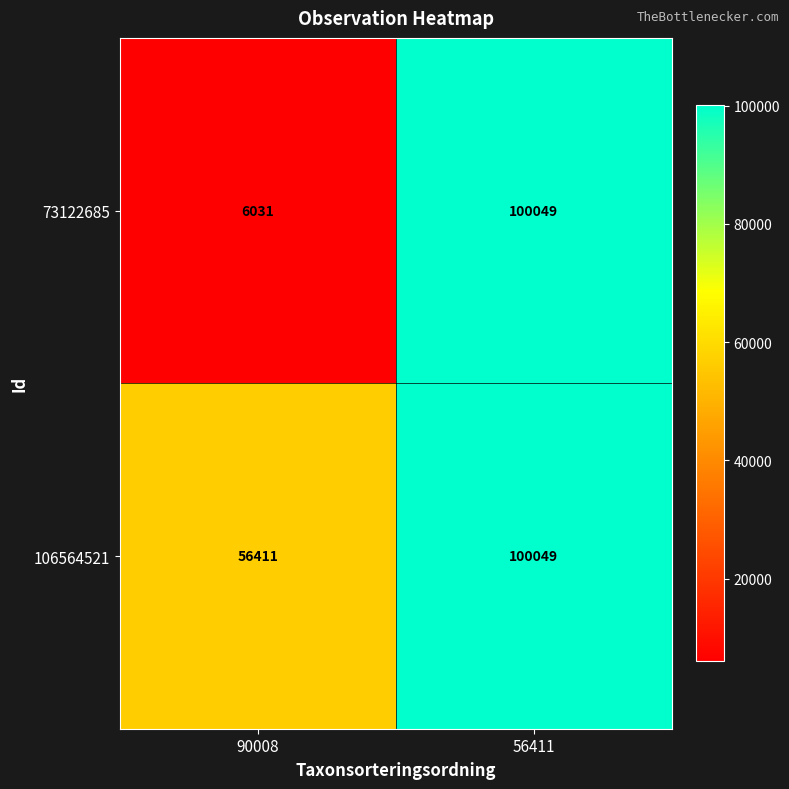

Rank the series by their average value, from highest to lowest.

106564521, 73122685